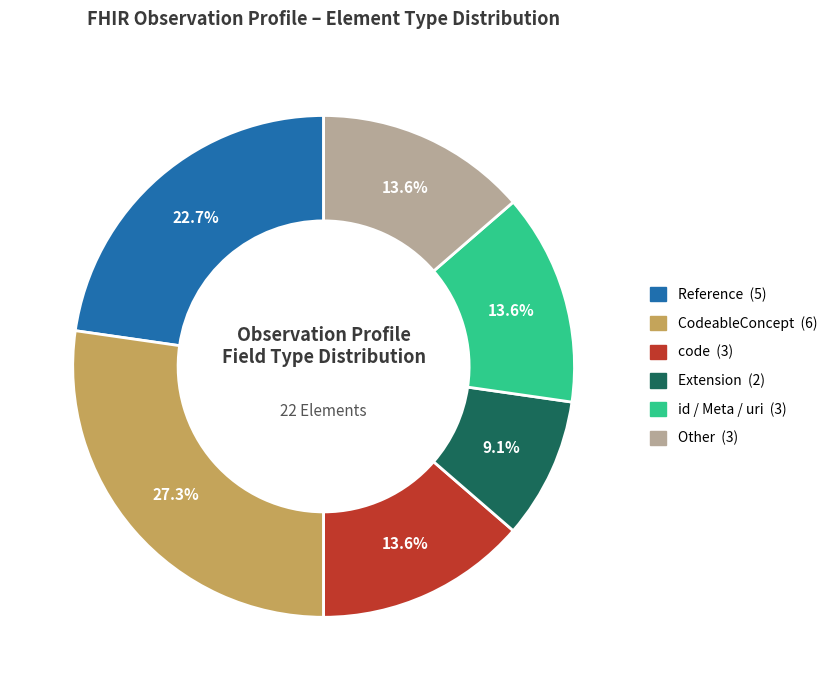

Is there any slice that represents more than half of the pie?

No